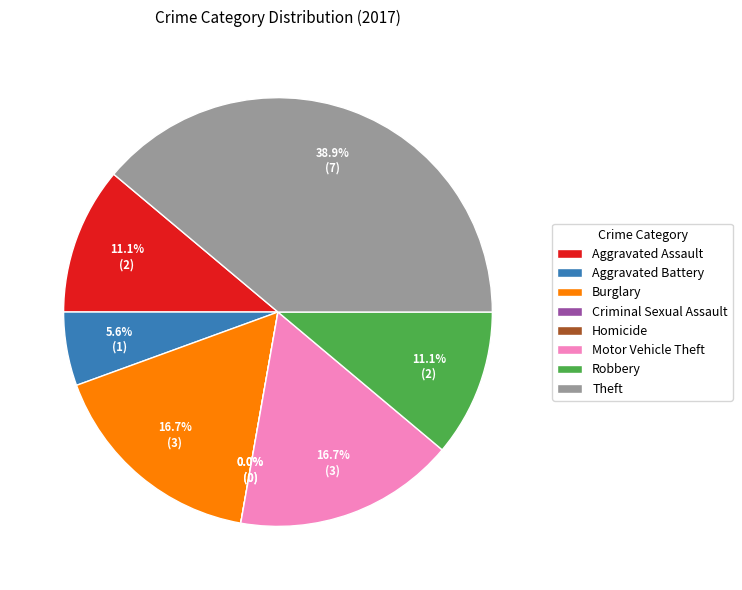

Count the number of slices in the pie.

8